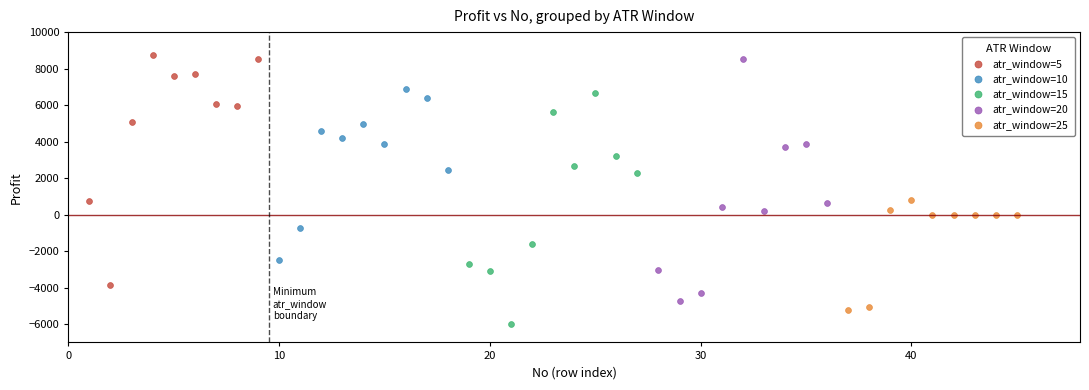

Which series has the widest spread of Y values?

atr_window=20